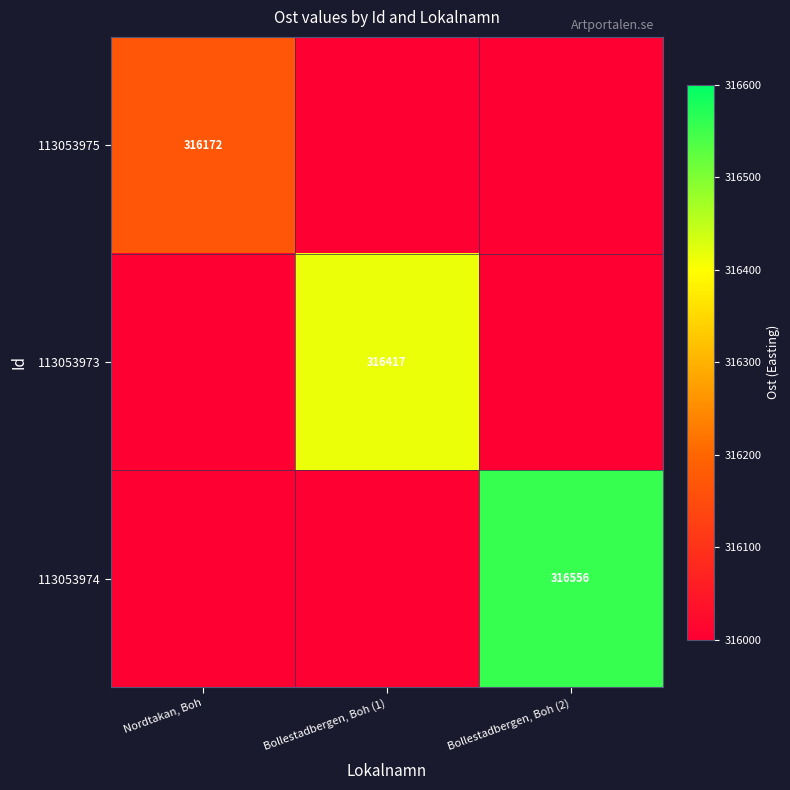

True or false: 113053975 has a value of 483487 at Nordtakan, Boh.

False